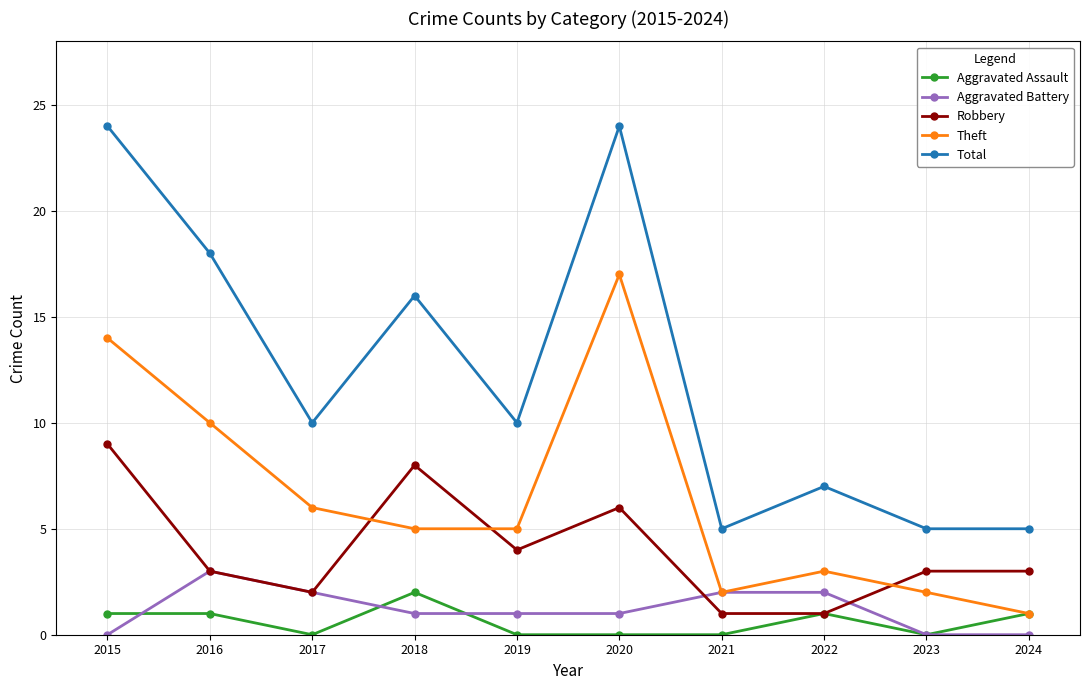

The Robbery series shows 13 at 2018. True or false?

False